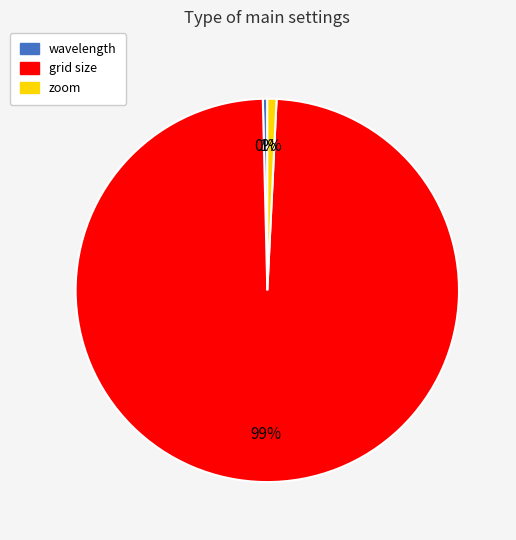

To the nearest percent, what is the combined percentage of zoom and wavelength?

1%